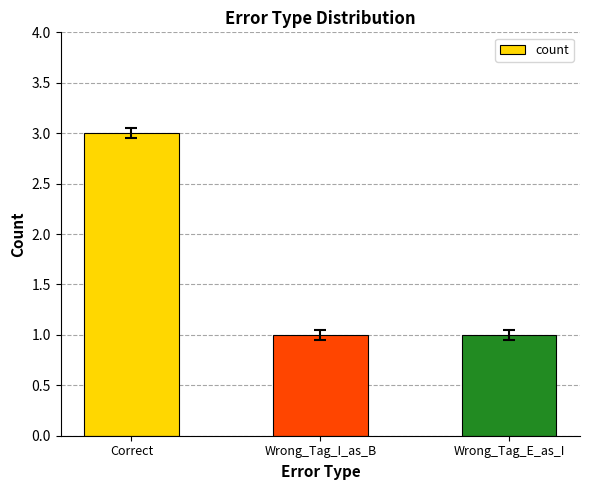

Approximately how many times larger is the value at Wrong_Tag_E_as_I compared to Wrong_Tag_I_as_B?

1.0